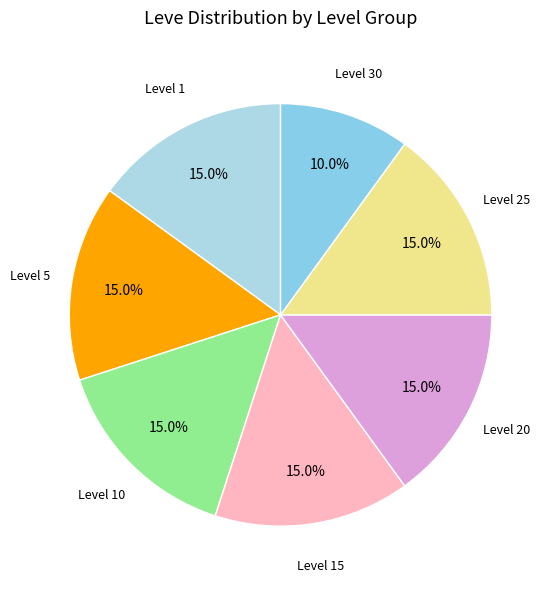

To the nearest percent, what is the difference between the Level 5 and Level 10 slice percentages?

0%